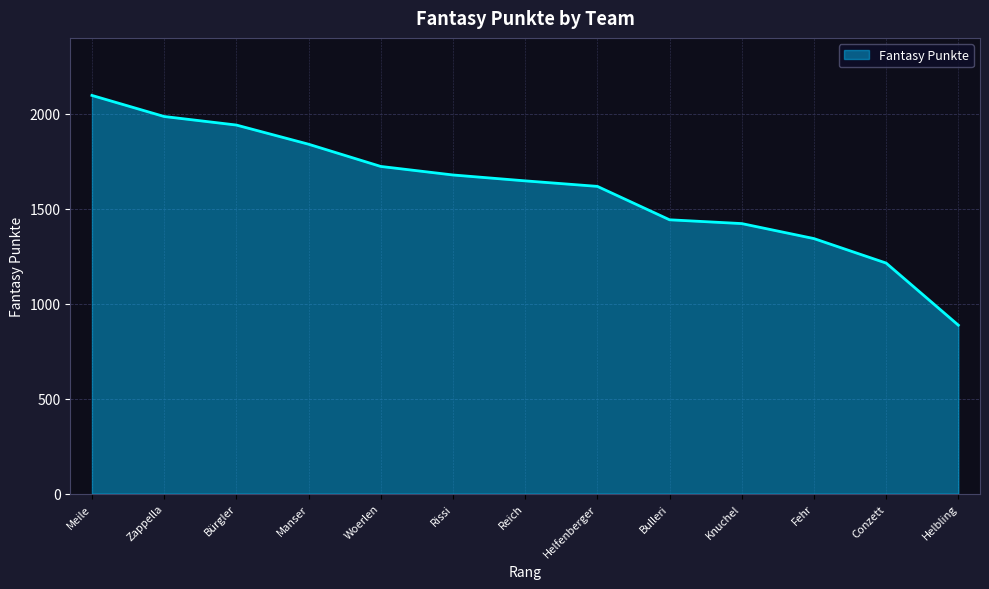

Which category has the highest value across all series?

Meile